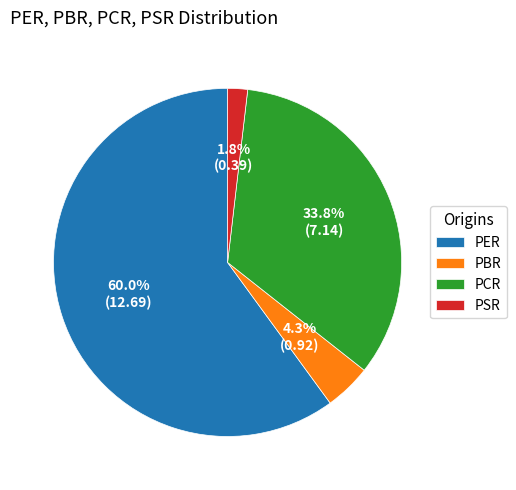

What percentage is NOT represented by PBR?

95.7%